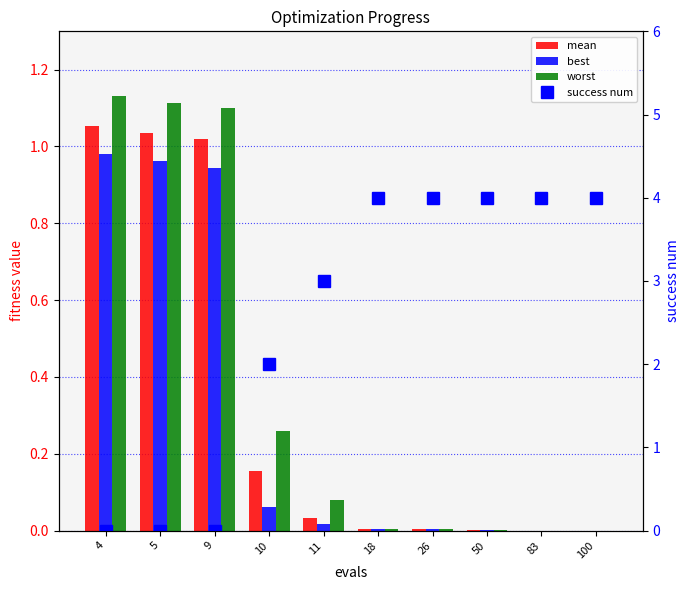

At which label does best reach its peak?

4